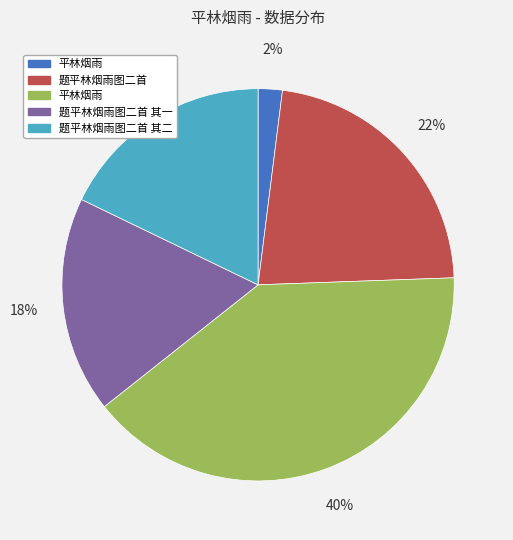

To the nearest percent, what is the average slice percentage?

20%